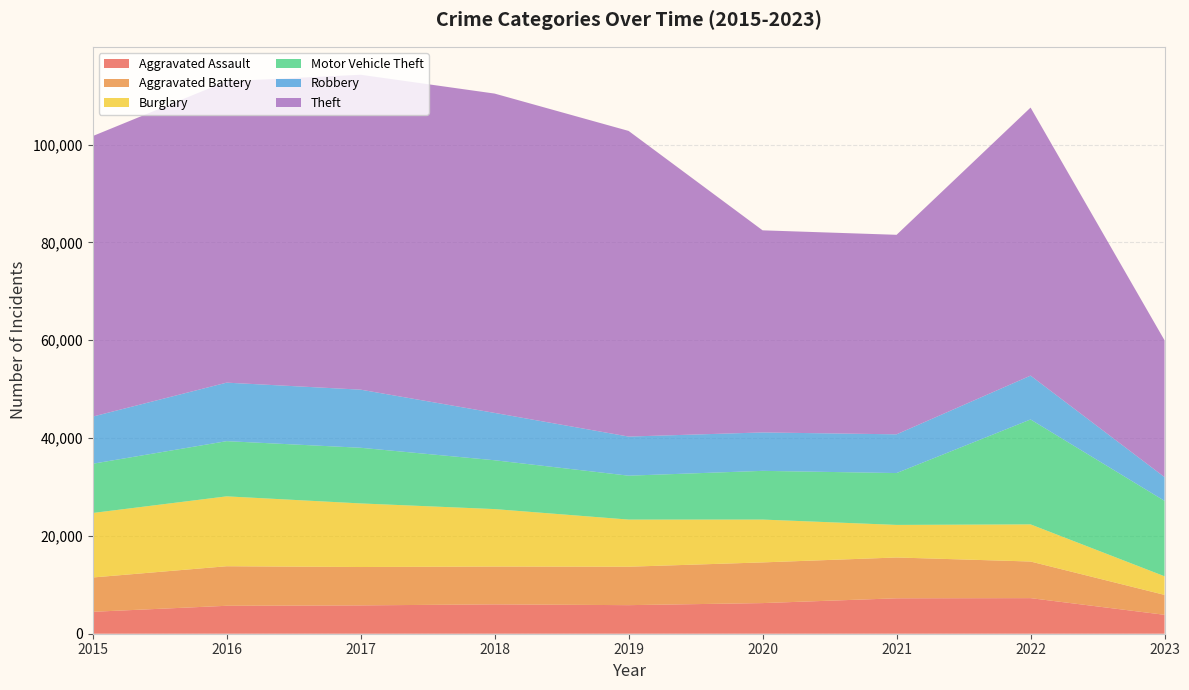

Reading right to left, transcribe all the data shown in this chart.

Aggravated Assault: 3868	7277	7243	6263	5841	6001	5793	5712	4480
Aggravated Battery: 4071	7486	8345	8319	7857	7734	7845	8085	7018
Burglary: 3804	7592	6659	8757	9638	11746	13001	14289	13184
Motor Vehicle Theft: 15420	21449	10602	9959	8977	9985	11380	11286	10068
Robbery: 4851	8965	7917	7855	7994	9680	11880	11960	9638
Theft: 27967	54805	40794	41320	62491	65286	64383	61621	57350